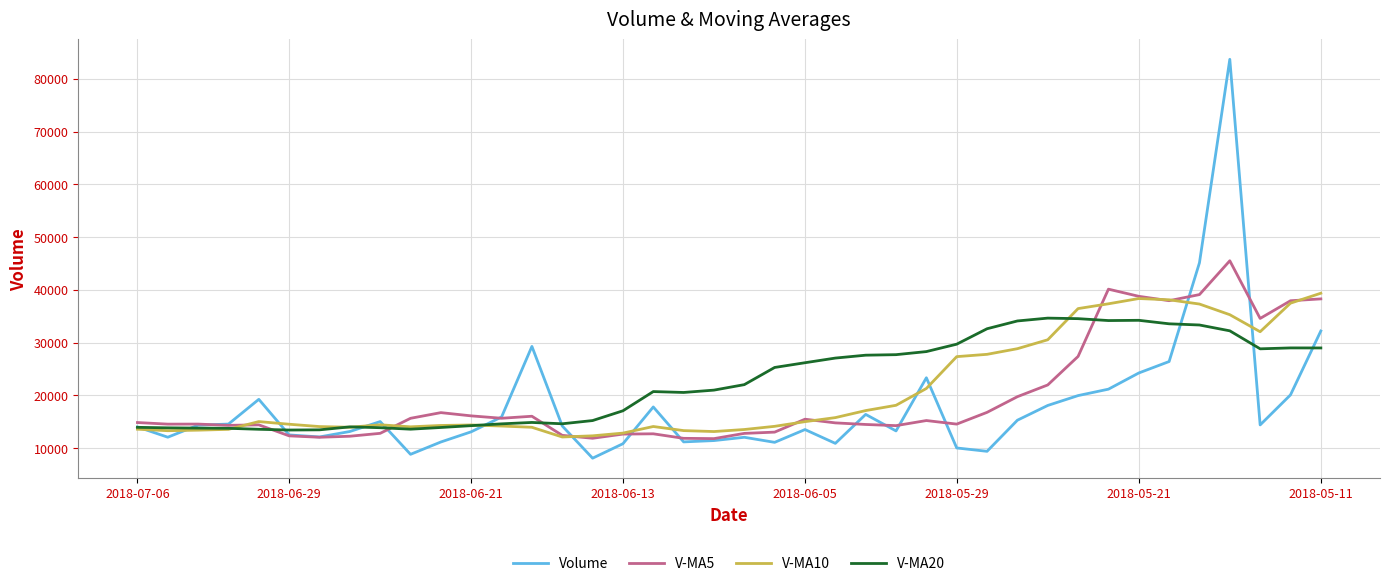

At how many categories does at least one series exceed 8552?

40